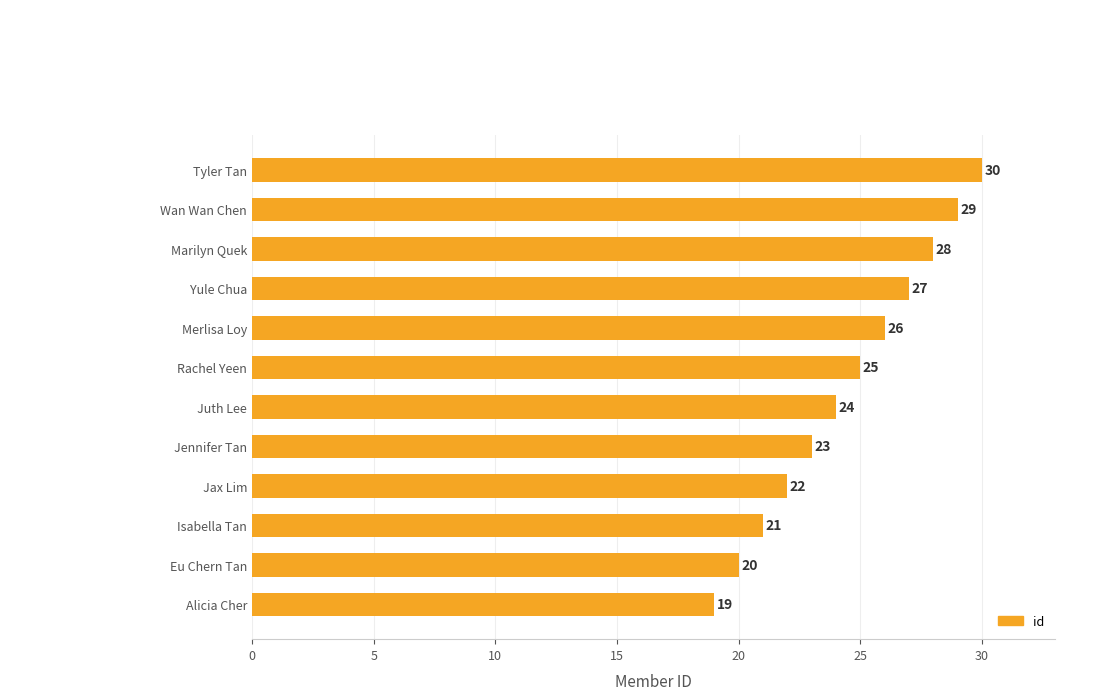

List the labels in order of value, smallest first.

Alicia Cher, Eu Chern Tan, Isabella Tan, Jax Lim, Jennifer Tan, Juth Lee, Rachel Yeen, Merlisa Loy, Yule Chua, Marilyn Quek, Wan Wan Chen, Tyler Tan